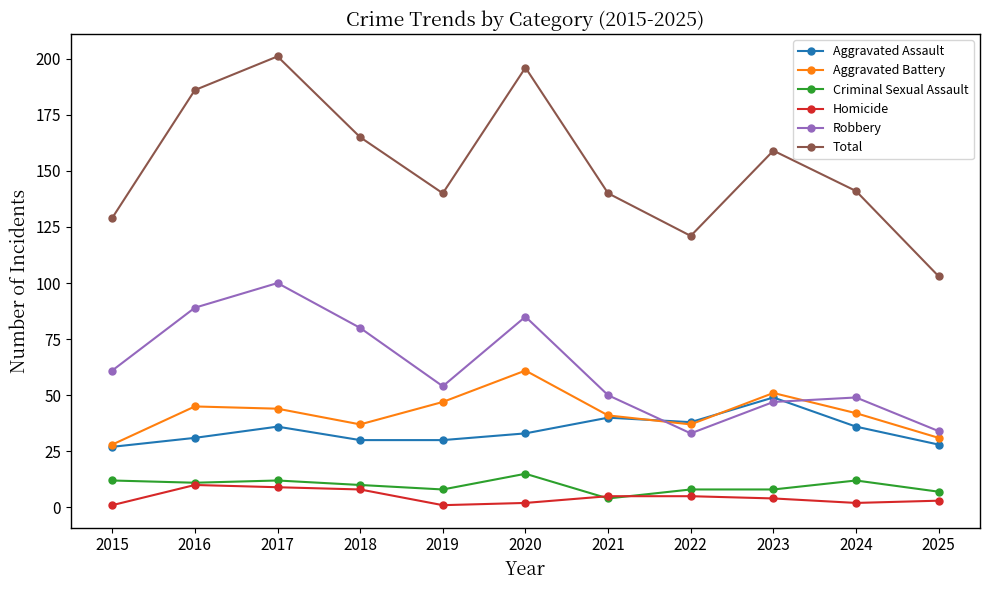

The Aggravated Battery series shows 36 at 2015. True or false?

False